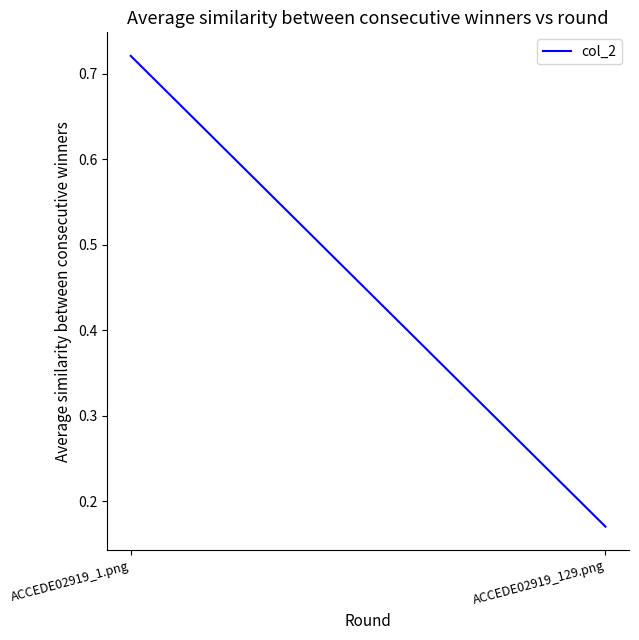

Reading left to right, what are all the values shown in this chart?

ACCEDE02919_1.png=0.7	ACCEDE02919_129.png=0.2